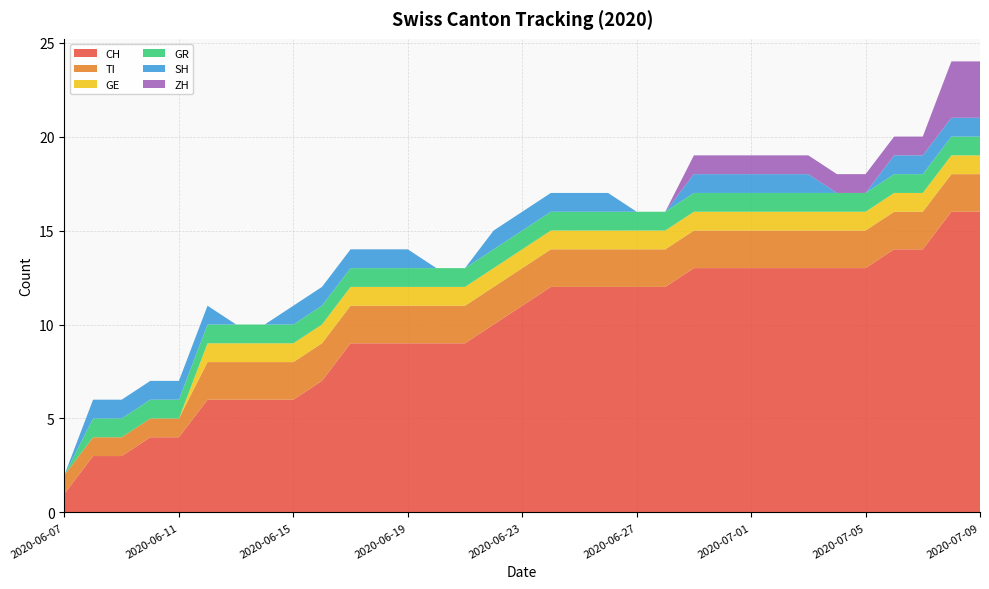

Reading left to right, extract all data points from this chart.

CH: 2020-06-07=1	2020-06-08=3	2020-06-09=3	2020-06-10=4	2020-06-11=4	2020-06-12=6	2020-06-13=6	2020-06-14=6	2020-06-15=6	2020-06-16=7	2020-06-17=9	2020-06-18=9	2020-06-19=9	2020-06-20=9	2020-06-21=9	2020-06-22=10	2020-06-23=11	2020-06-24=12	2020-06-25=12	2020-06-26=12	2020-06-27=12	2020-06-28=12	2020-06-29=13	2020-06-30=13	2020-07-01=13	2020-07-02=13	2020-07-03=13	2020-07-04=13	2020-07-05=13	2020-07-06=14	2020-07-07=14	2020-07-08=16	2020-07-09=16
TI: 2020-06-07=1	2020-06-08=1	2020-06-09=1	2020-06-10=1	2020-06-11=1	2020-06-12=2	2020-06-13=2	2020-06-14=2	2020-06-15=2	2020-06-16=2	2020-06-17=2	2020-06-18=2	2020-06-19=2	2020-06-20=2	2020-06-21=2	2020-06-22=2	2020-06-23=2	2020-06-24=2	2020-06-25=2	2020-06-26=2	2020-06-27=2	2020-06-28=2	2020-06-29=2	2020-06-30=2	2020-07-01=2	2020-07-02=2	2020-07-03=2	2020-07-04=2	2020-07-05=2	2020-07-06=2	2020-07-07=2	2020-07-08=2	2020-07-09=2
GE: 2020-06-07=0	2020-06-08=0	2020-06-09=0	2020-06-10=0	2020-06-11=0	2020-06-12=1	2020-06-13=1	2020-06-14=1	2020-06-15=1	2020-06-16=1	2020-06-17=1	2020-06-18=1	2020-06-19=1	2020-06-20=1	2020-06-21=1	2020-06-22=1	2020-06-23=1	2020-06-24=1	2020-06-25=1	2020-06-26=1	2020-06-27=1	2020-06-28=1	2020-06-29=1	2020-06-30=1	2020-07-01=1	2020-07-02=1	2020-07-03=1	2020-07-04=1	2020-07-05=1	2020-07-06=1	2020-07-07=1	2020-07-08=1	2020-07-09=1
GR: 2020-06-07=0	2020-06-08=1	2020-06-09=1	2020-06-10=1	2020-06-11=1	2020-06-12=1	2020-06-13=1	2020-06-14=1	2020-06-15=1	2020-06-16=1	2020-06-17=1	2020-06-18=1	2020-06-19=1	2020-06-20=1	2020-06-21=1	2020-06-22=1	2020-06-23=1	2020-06-24=1	2020-06-25=1	2020-06-26=1	2020-06-27=1	2020-06-28=1	2020-06-29=1	2020-06-30=1	2020-07-01=1	2020-07-02=1	2020-07-03=1	2020-07-04=1	2020-07-05=1	2020-07-06=1	2020-07-07=1	2020-07-08=1	2020-07-09=1
SH: 2020-06-07=0	2020-06-08=1	2020-06-09=1	2020-06-10=1	2020-06-11=1	2020-06-12=1	2020-06-13=0	2020-06-14=0	2020-06-15=1	2020-06-16=1	2020-06-17=1	2020-06-18=1	2020-06-19=1	2020-06-20=0	2020-06-21=0	2020-06-22=1	2020-06-23=1	2020-06-24=1	2020-06-25=1	2020-06-26=1	2020-06-27=0	2020-06-28=0	2020-06-29=1	2020-06-30=1	2020-07-01=1	2020-07-02=1	2020-07-03=1	2020-07-04=0	2020-07-05=0	2020-07-06=1	2020-07-07=1	2020-07-08=1	2020-07-09=1
ZH: 2020-06-07=0	2020-06-08=0	2020-06-09=0	2020-06-10=0	2020-06-11=0	2020-06-12=0	2020-06-13=0	2020-06-14=0	2020-06-15=0	2020-06-16=0	2020-06-17=0	2020-06-18=0	2020-06-19=0	2020-06-20=0	2020-06-21=0	2020-06-22=0	2020-06-23=0	2020-06-24=0	2020-06-25=0	2020-06-26=0	2020-06-27=0	2020-06-28=0	2020-06-29=1	2020-06-30=1	2020-07-01=1	2020-07-02=1	2020-07-03=1	2020-07-04=1	2020-07-05=1	2020-07-06=1	2020-07-07=1	2020-07-08=3	2020-07-09=3